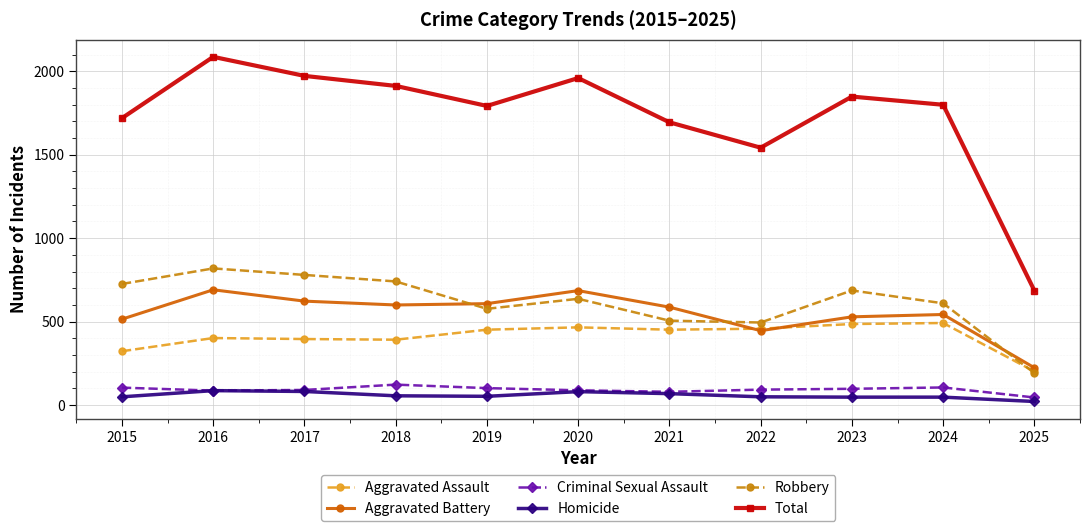

The value of Homicide at 2016 is 87. True or false?

True